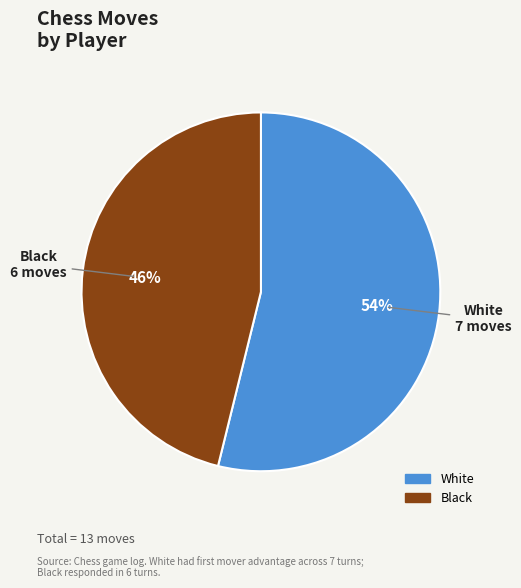

To the nearest percent, what is the difference between the White and Black slice percentages?

8%